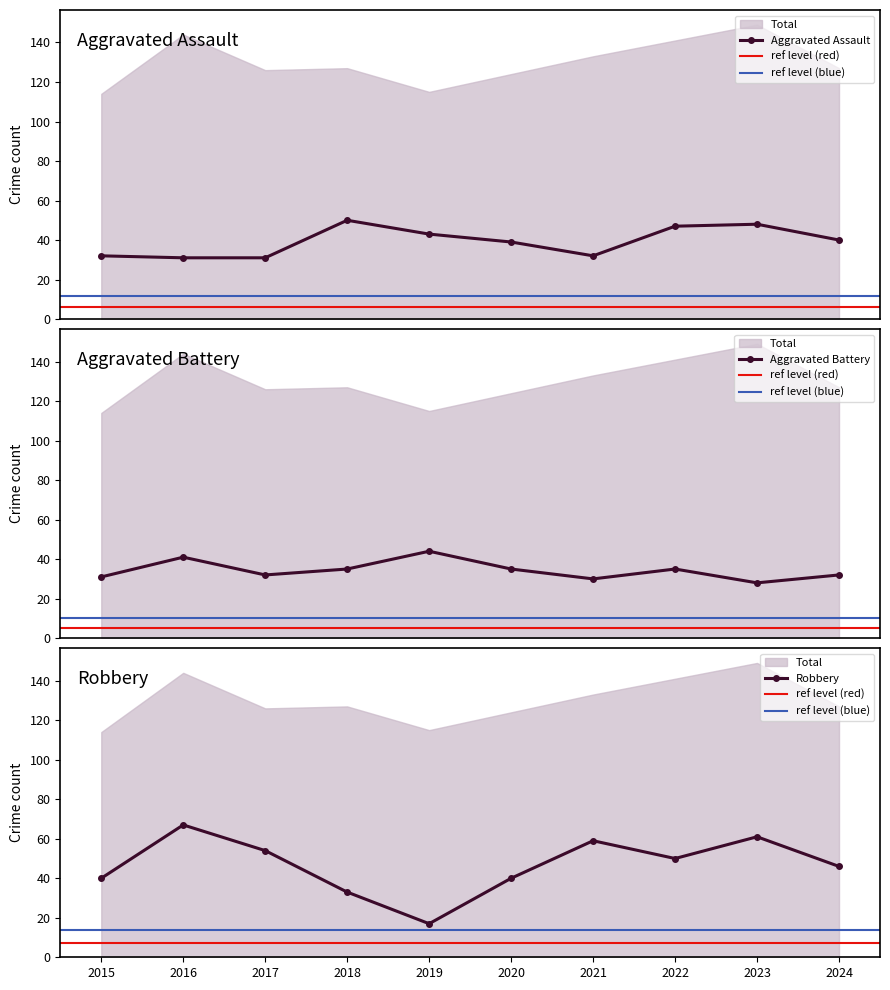

Is the value of Aggravated Assault at 2023 greater than the value of Robbery at 2022?

No